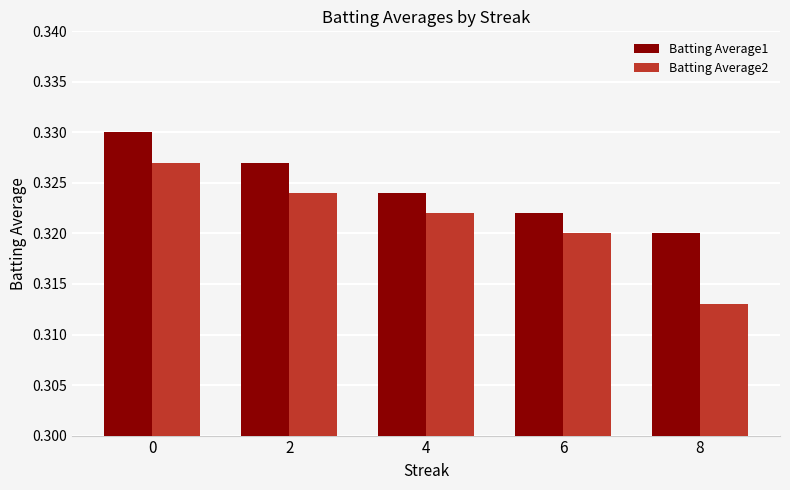

Which series has the widest spread of values?

Batting Average2